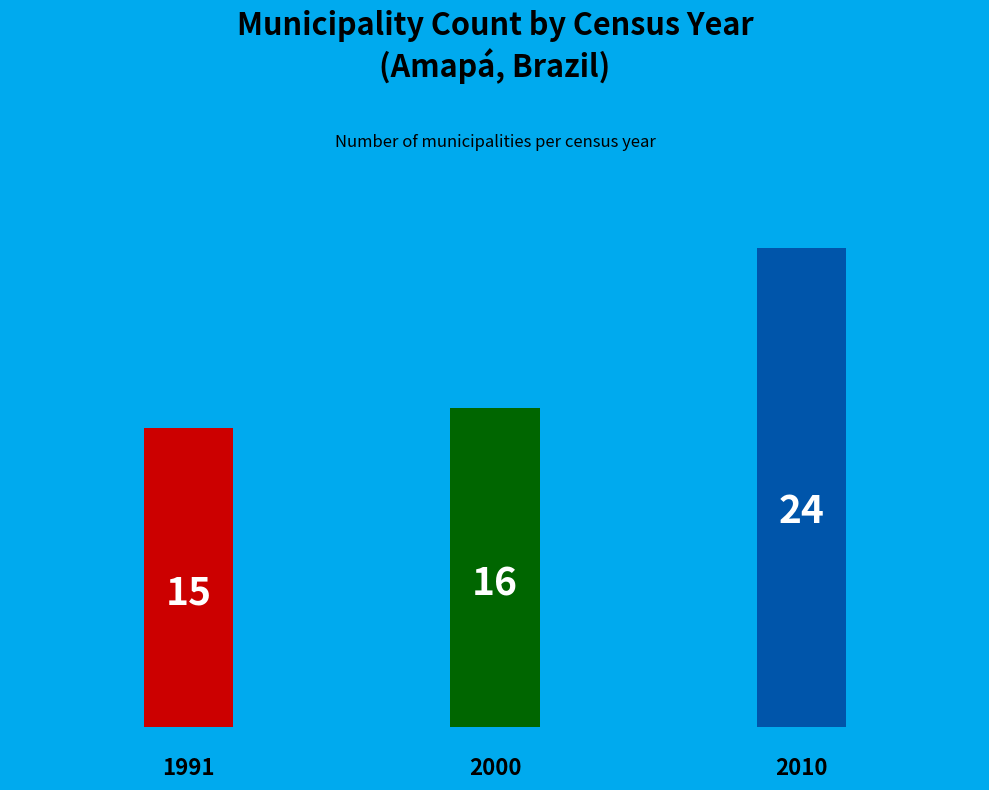

Is it true that 2010 is 44% of the pie?

True